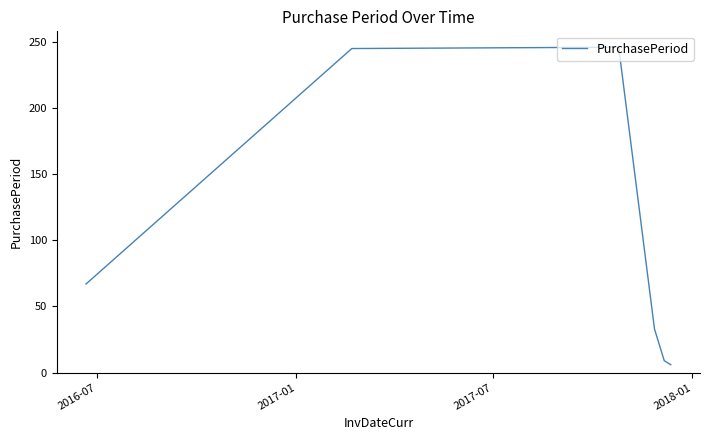

True or false: there are more than 2 points higher than both neighbors.

False